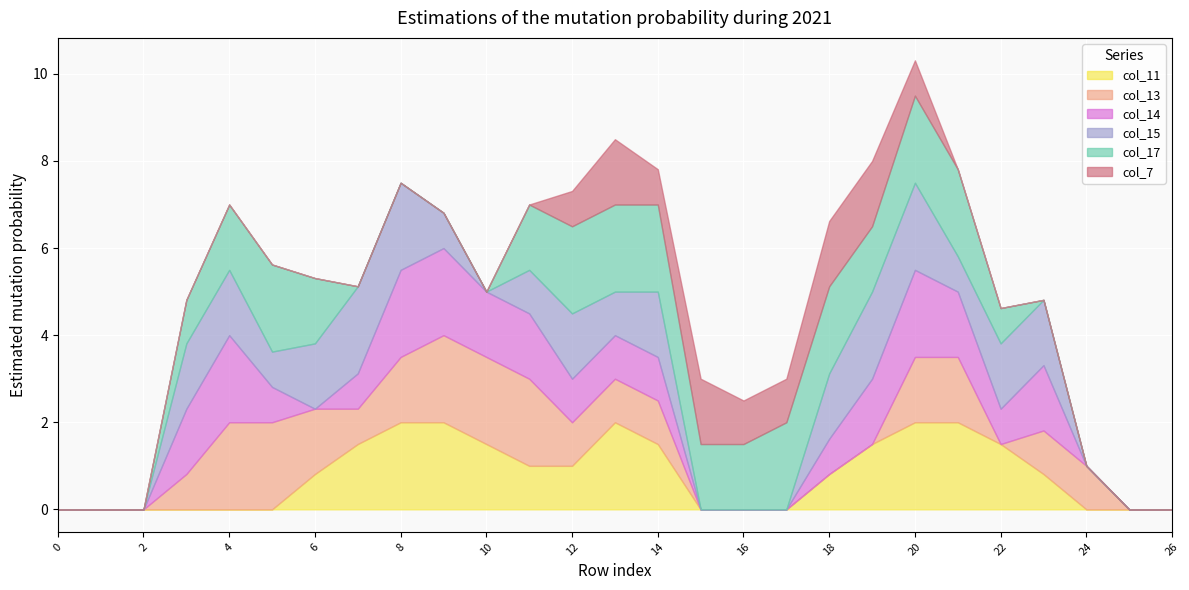

Which category has the highest value across all series?

8